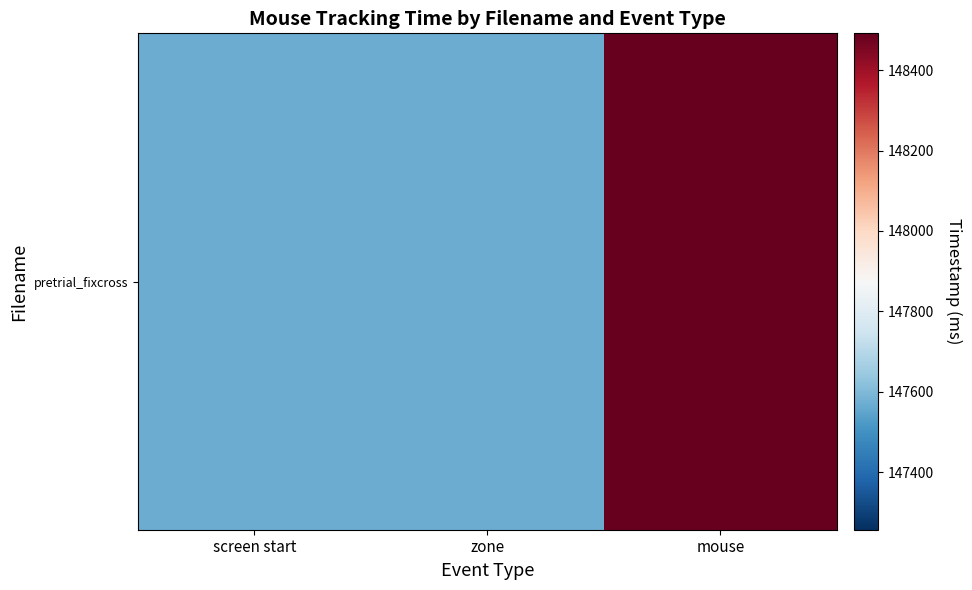

What is the maximum value shown in the chart?

148491.2